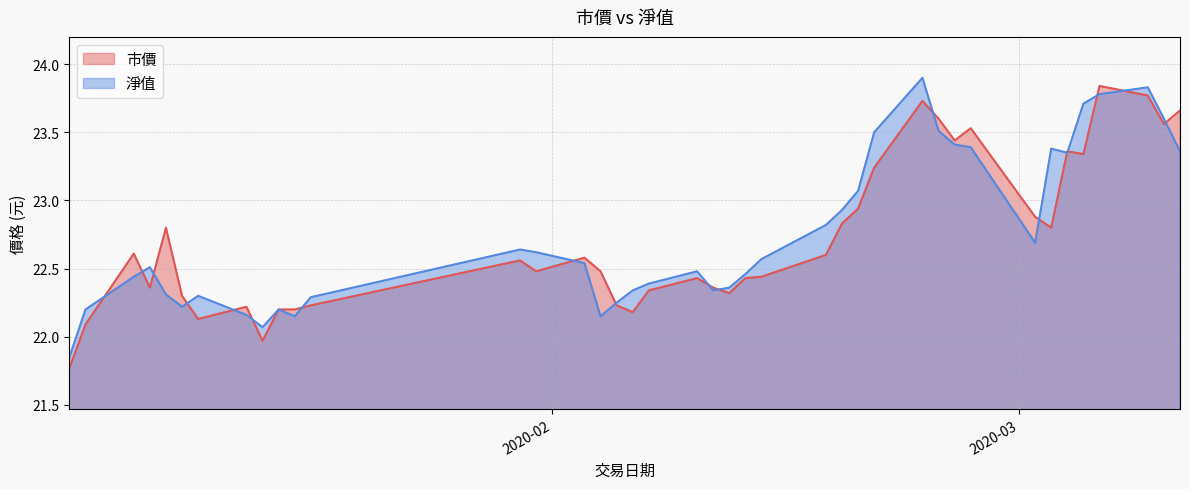

Rank the series at 2020-02-14 from lowest to highest value.

市價, 淨值